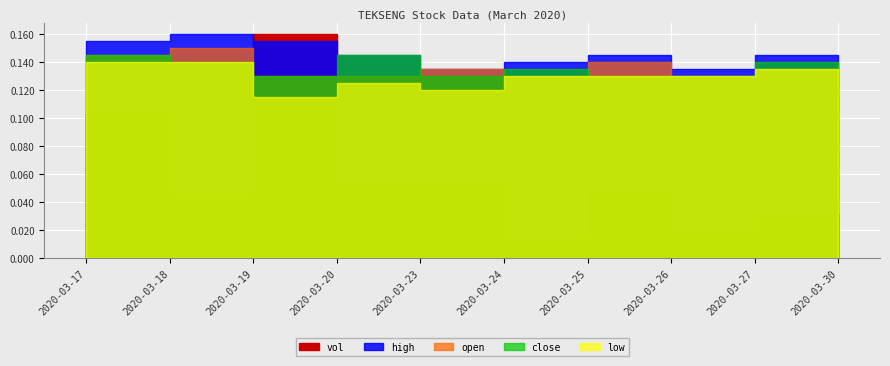

How many high values are between 0 and 1?

10